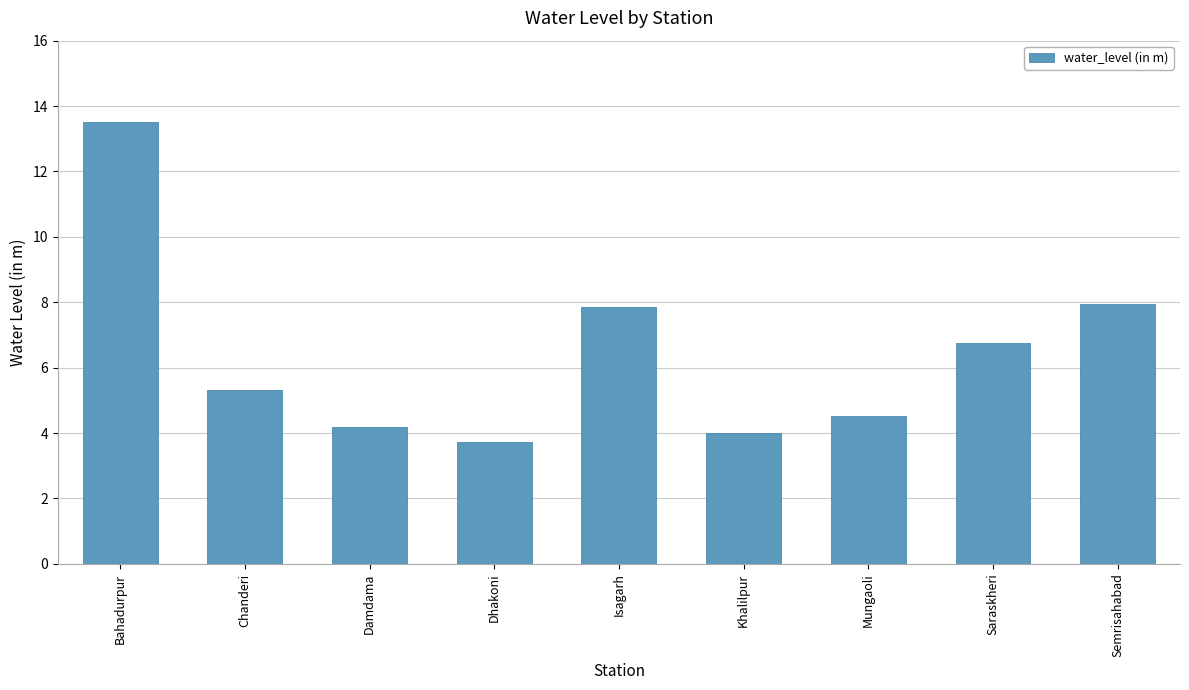

Between Khalilpur and Isagarh, which is larger?

Isagarh